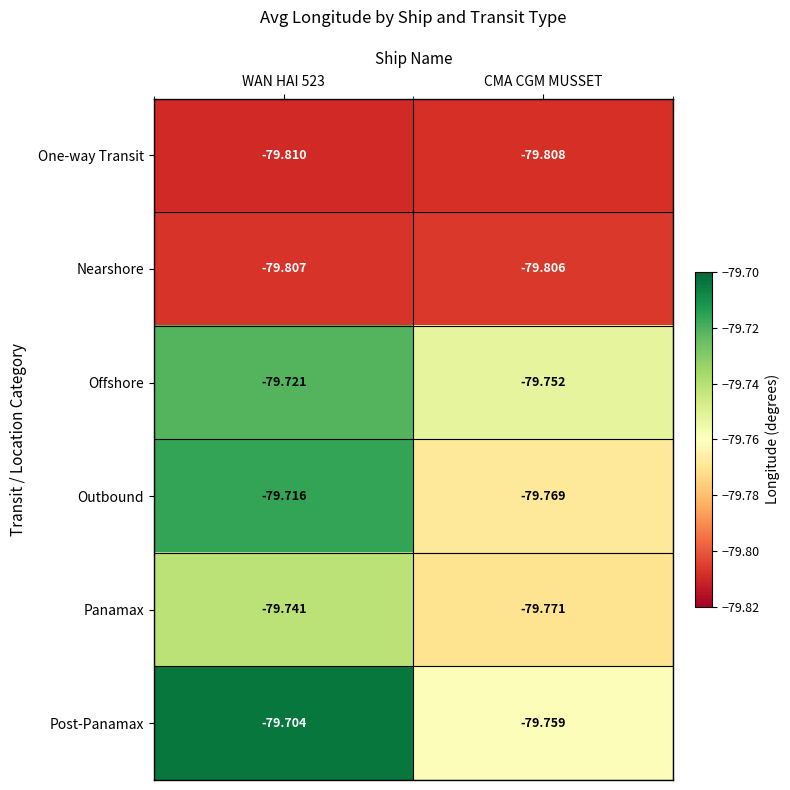

What is the greatest value displayed?

-79.7